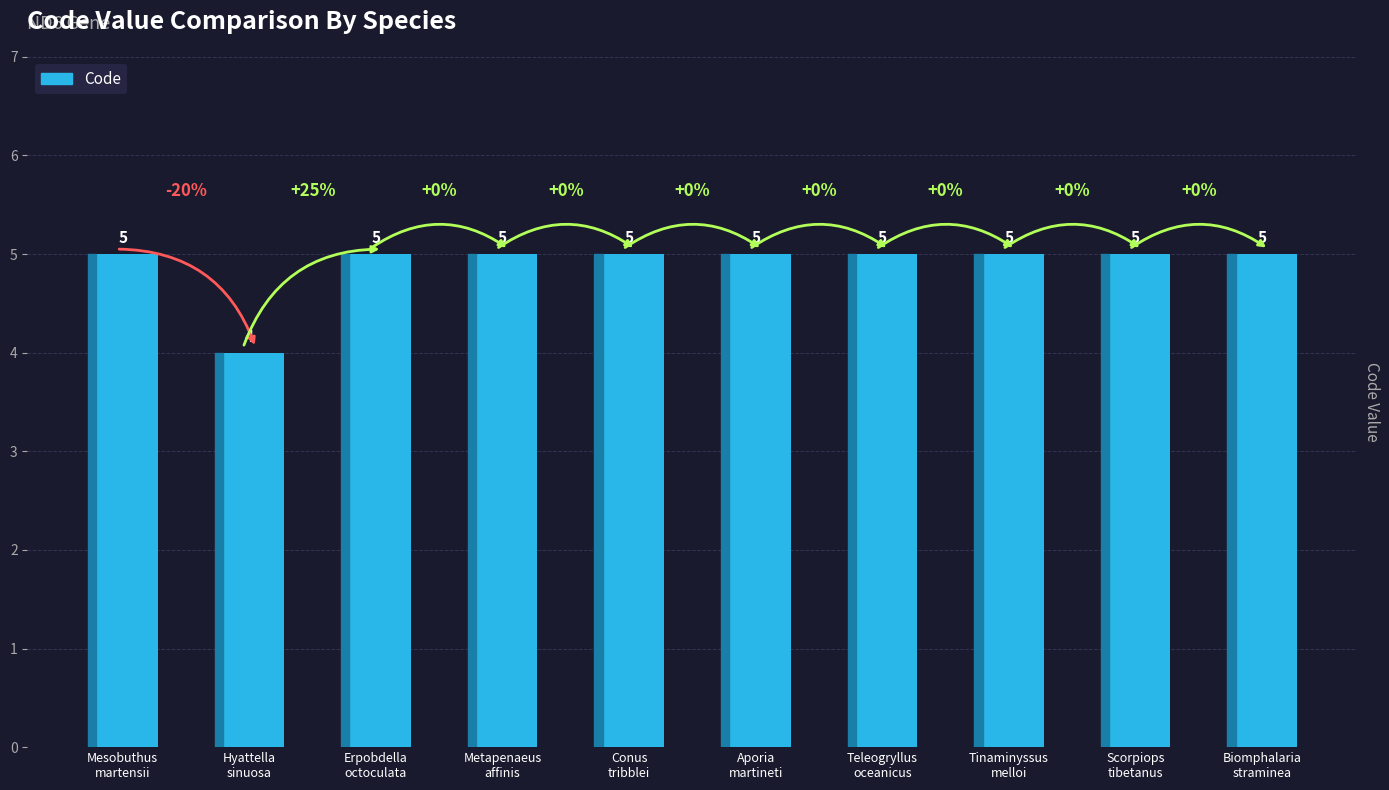

At which label is the value closest to 4?

Hyattella
sinuosa